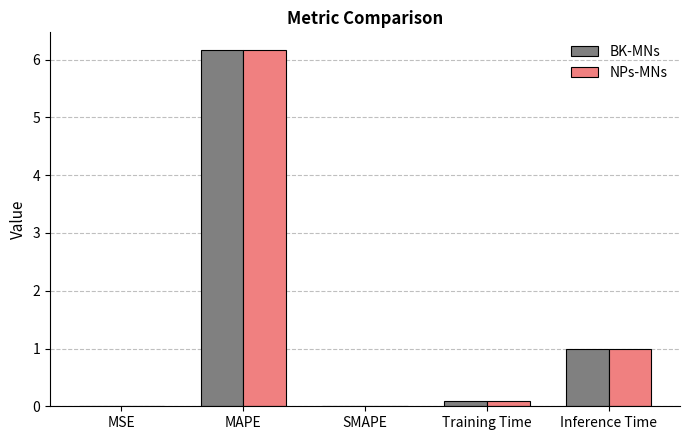

At which category is the sum across all series the highest?

MAPE